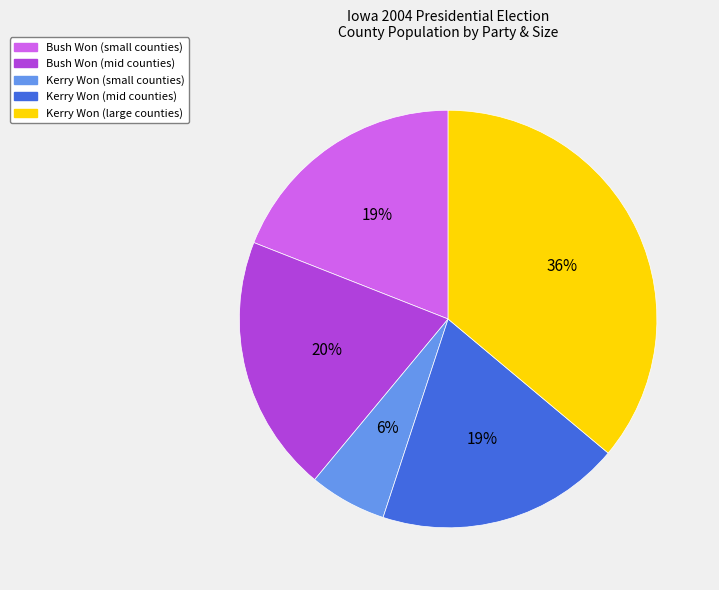

Does any single category account for the majority?

No